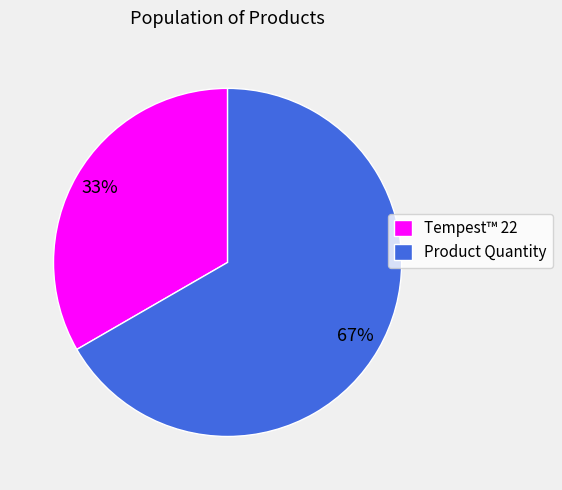

Which slice represents more than half of the pie?

Product Quantity